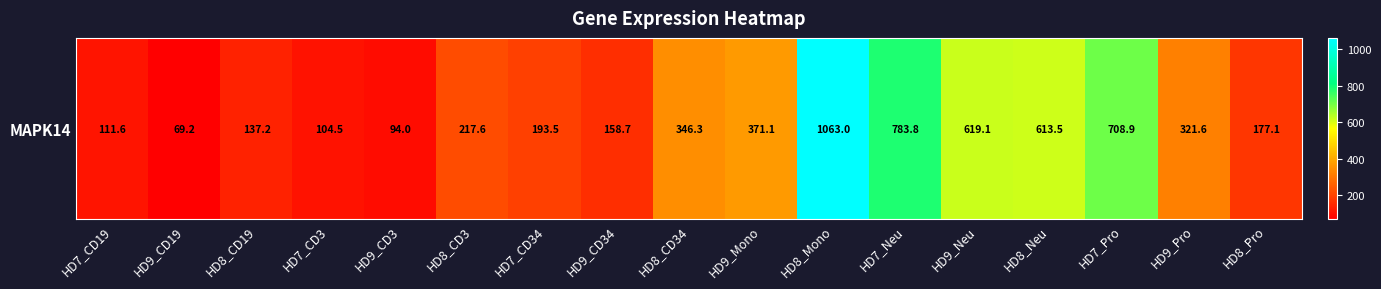

True or false: the data shows 66.1 at HD7_CD3.

False